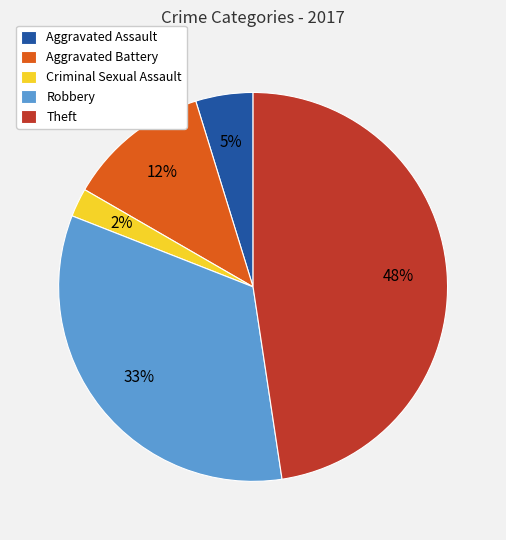

True or false: Aggravated Battery accounts for 12% of the total.

True